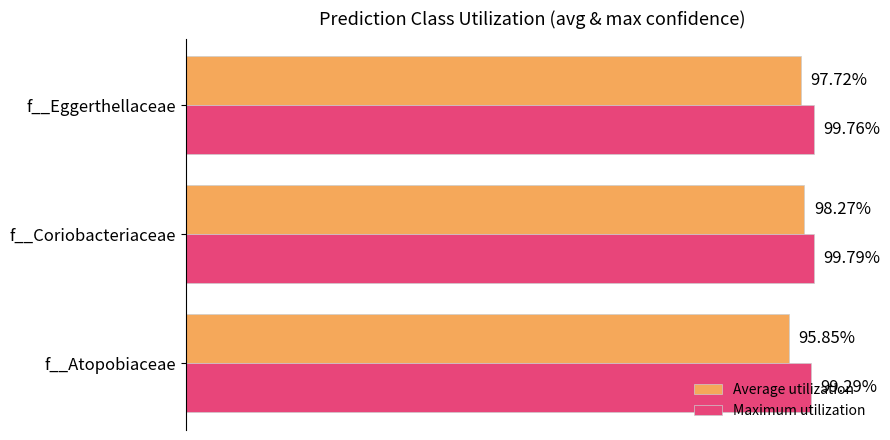

Which series has the largest total across all categories?

Maximum utilization